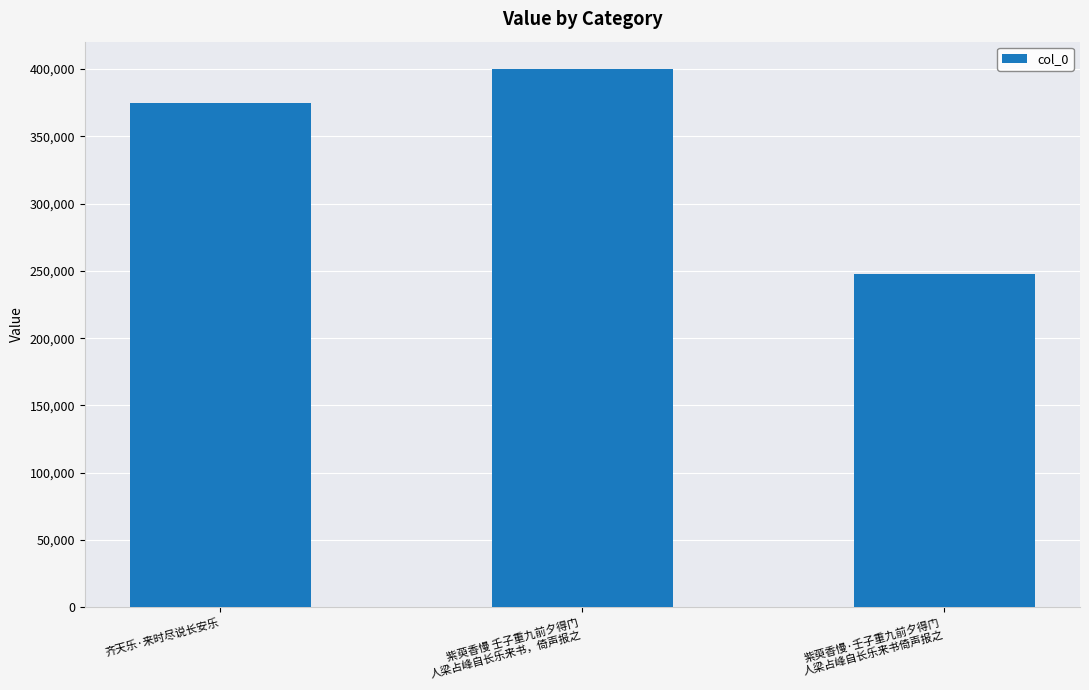

How many data points are less than 374563?

1